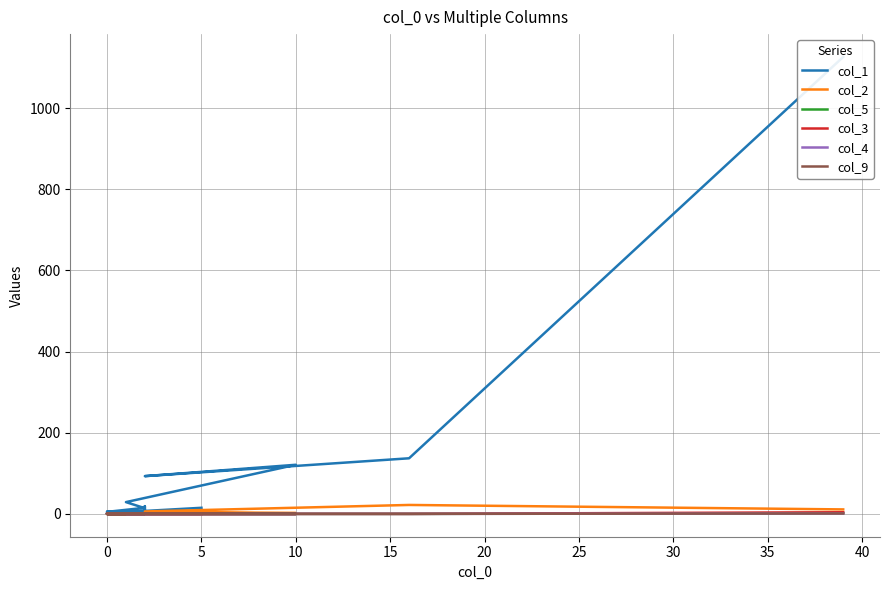

True or false: col_3 and col_4 intersect in this chart.

False